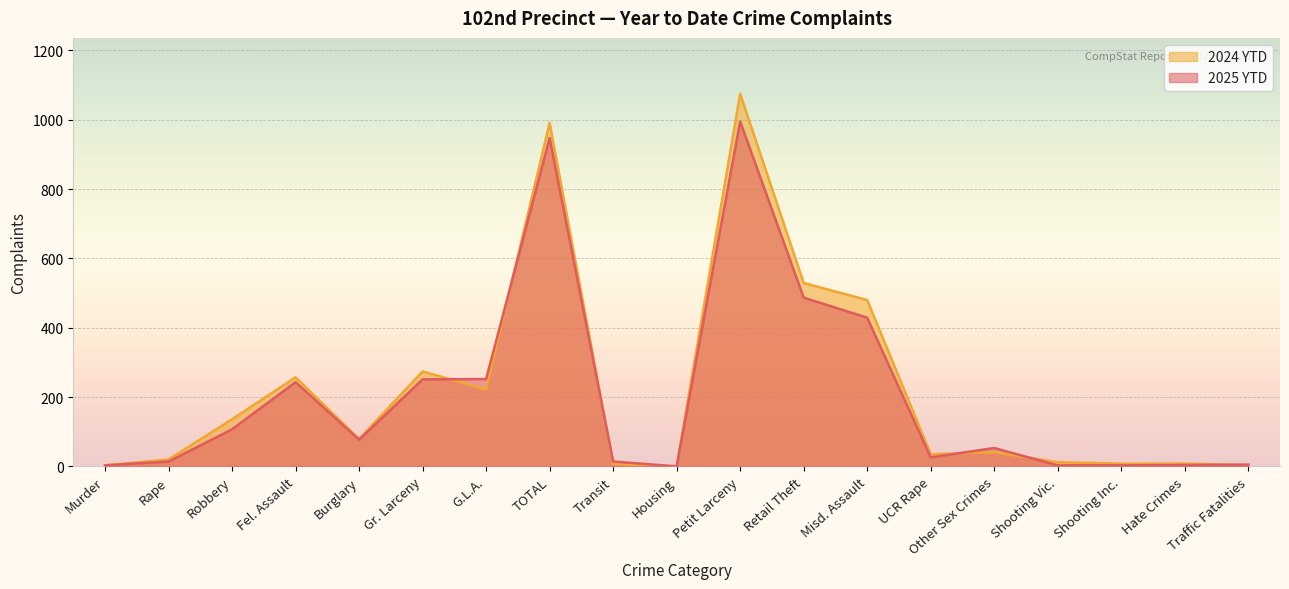

What is the average value of the 2024 YTD series?

220